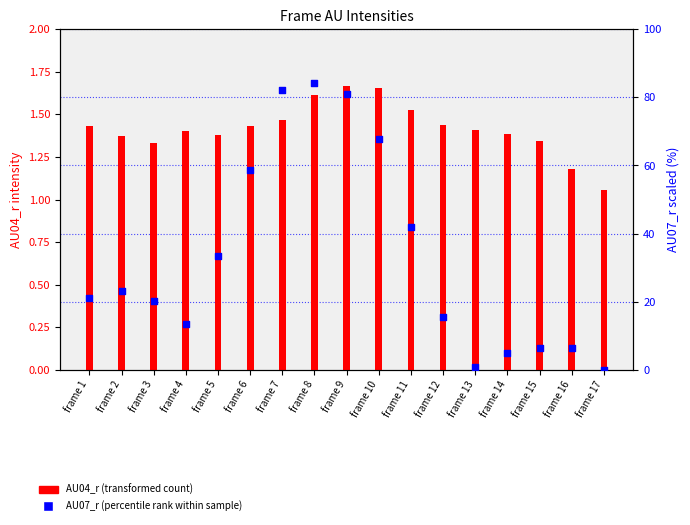

What is the total value across all series at frame 10?

69.3